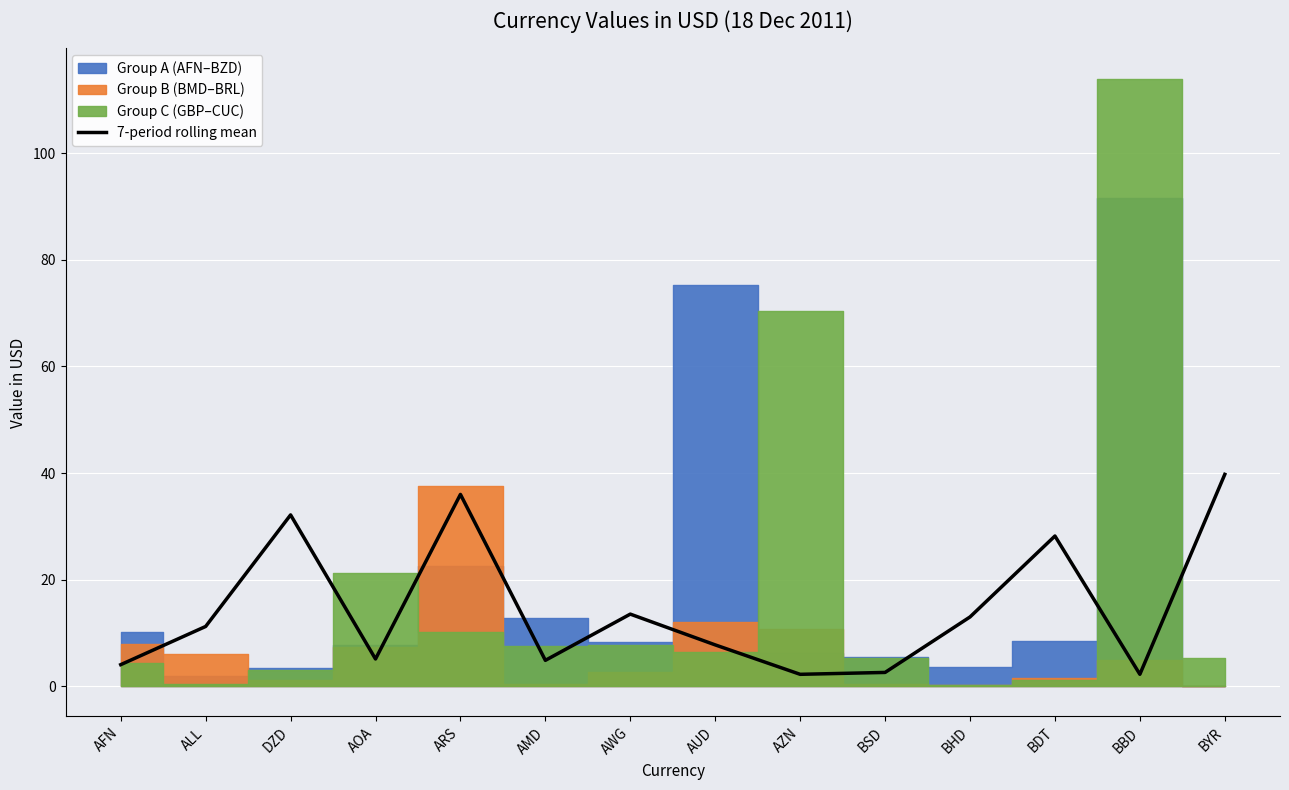

Reading right to left, what are all the values shown in this chart?

39.7	2.2	28.2	13.0	2.6	2.2	7.7	13.5	4.8	36.0	5.1	32.1	11.2	4.0